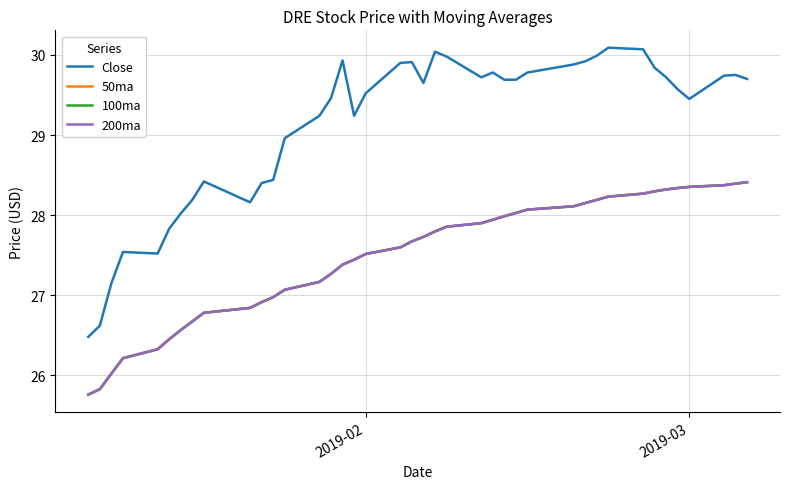

At how many categories does at least one series exceed 29?

27